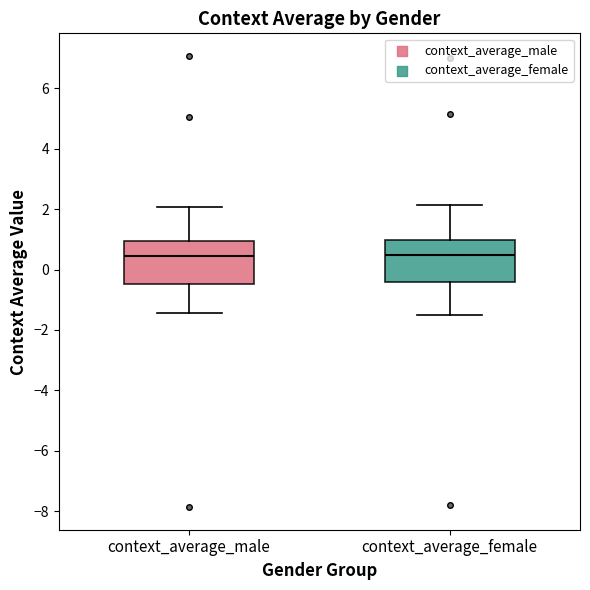

Reading left to right, transcribe this box plot: for each box, give where its median line is, the range the box spans, and where its two whiskers end, as read against the y-axis. The values are not printed on the chart, so give them approximately, as read against the axis.

context_average_male: median 0.4, box -0.4 to 1.0, whiskers -1.4 to 2.0
context_average_female: median 0.4, box -0.4 to 1.0, whiskers -1.4 to 2.2